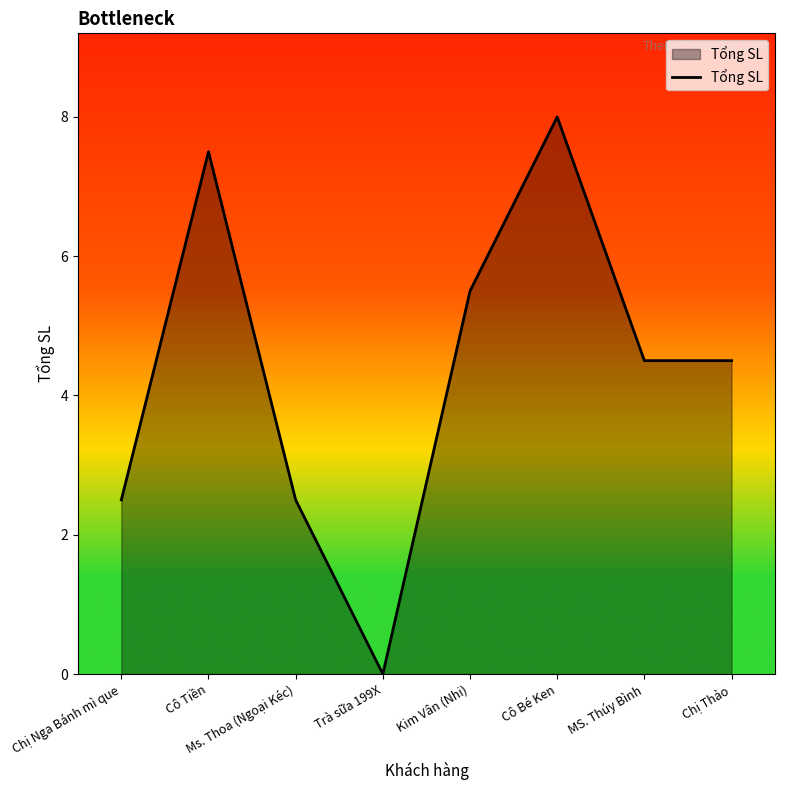

What is the difference between the maximum and second lowest values?

5.5